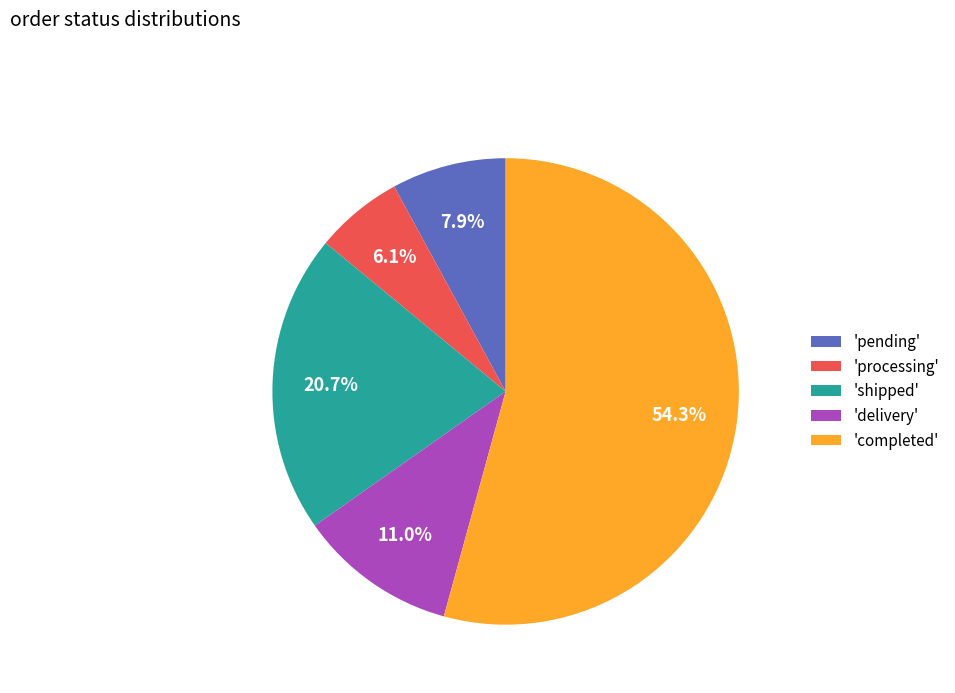

Which has a higher value, 'completed' or 'processing'?

'completed'